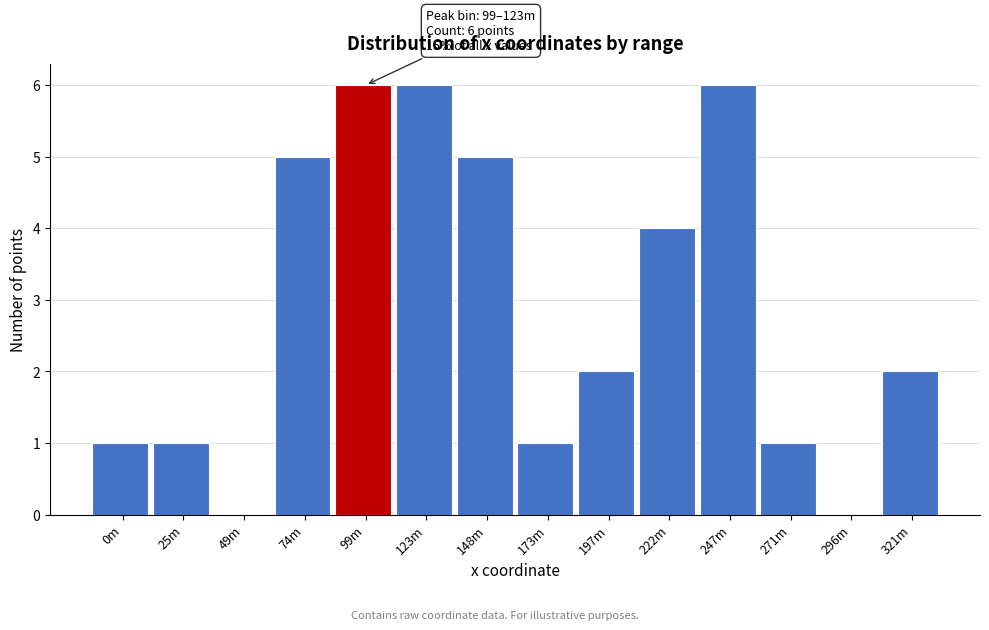

Reading left to right, what are all the values shown in this chart?

0m=1	25m=1	49m=0	74m=5	99m=6	123m=6	148m=5	173m=1	197m=2	222m=4	247m=6	271m=1	296m=0	321m=2